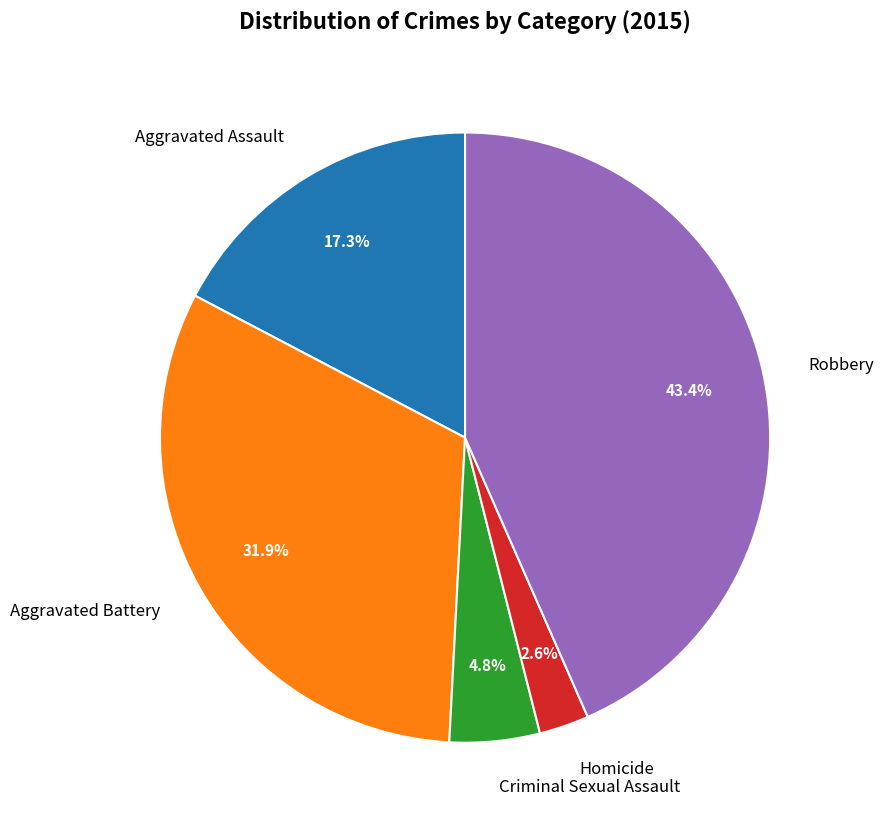

Does Criminal Sexual Assault represent more than half of the total?

No